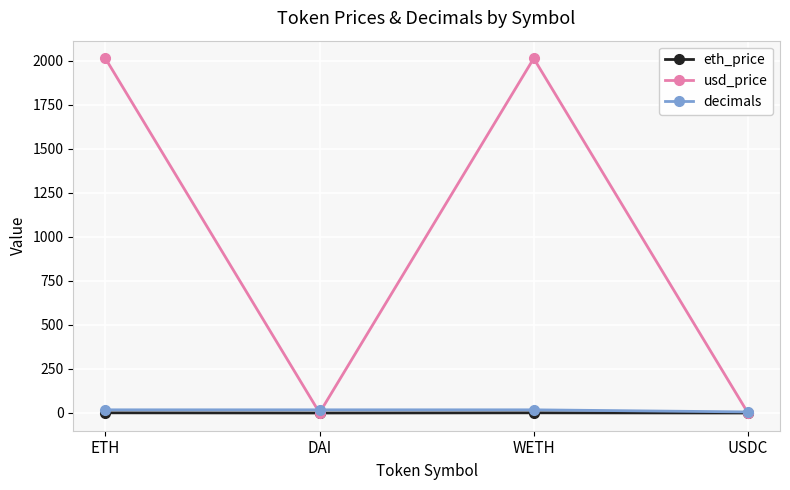

How many lines are shown in the chart?

3